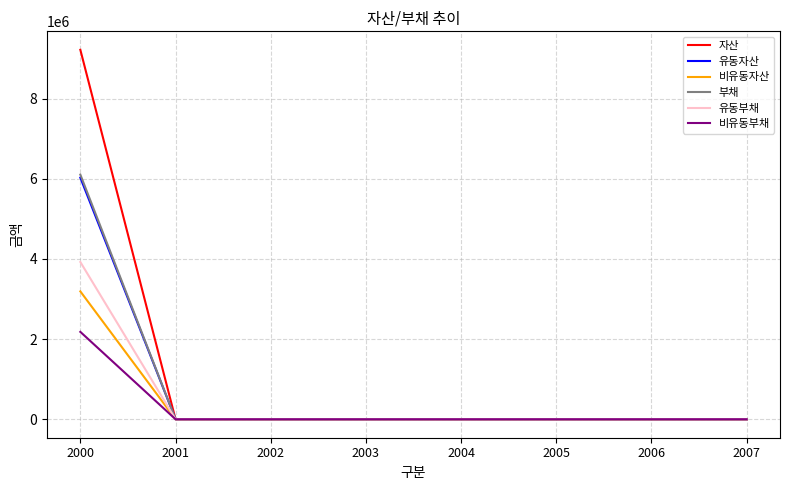

Which series has the widest spread of values?

자산